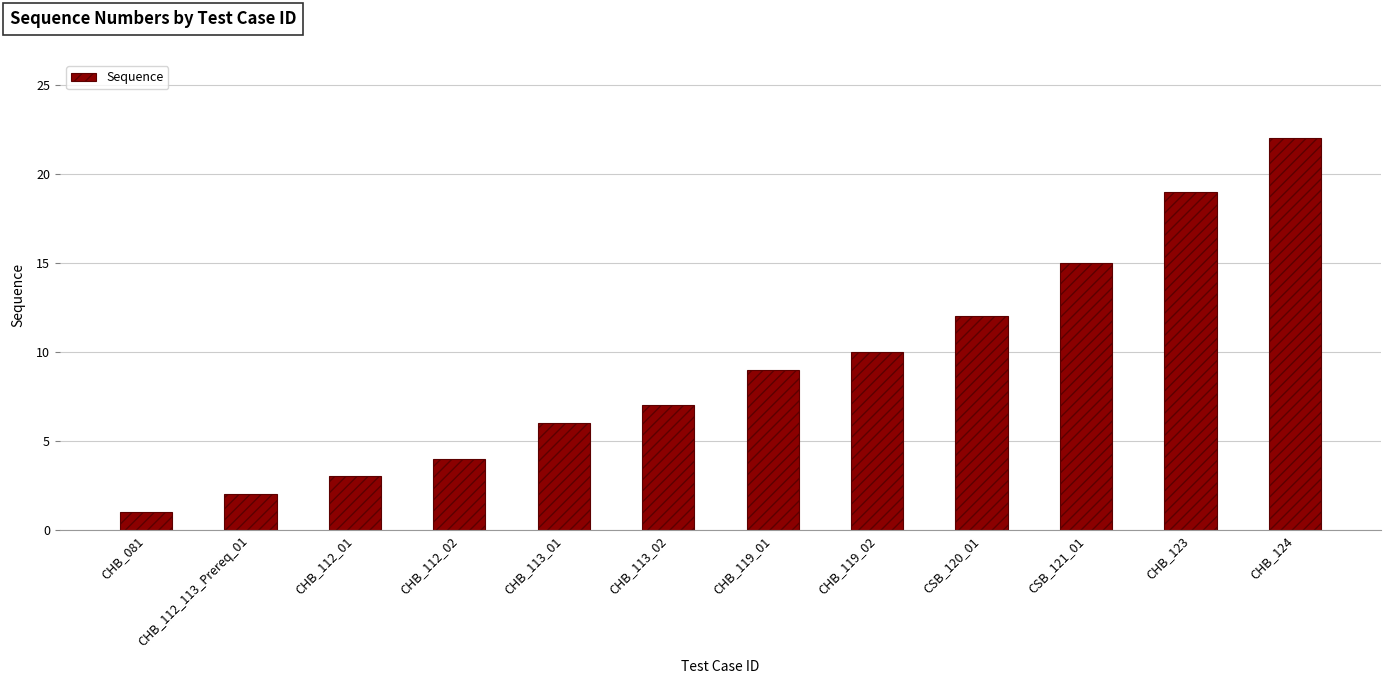

Rank the categories by value from highest to lowest.

CHB_124, CHB_123, CSB_121_01, CSB_120_01, CHB_119_02, CHB_119_01, CHB_113_02, CHB_113_01, CHB_112_02, CHB_112_01, CHB_112_113_Prereq_01, CHB_081